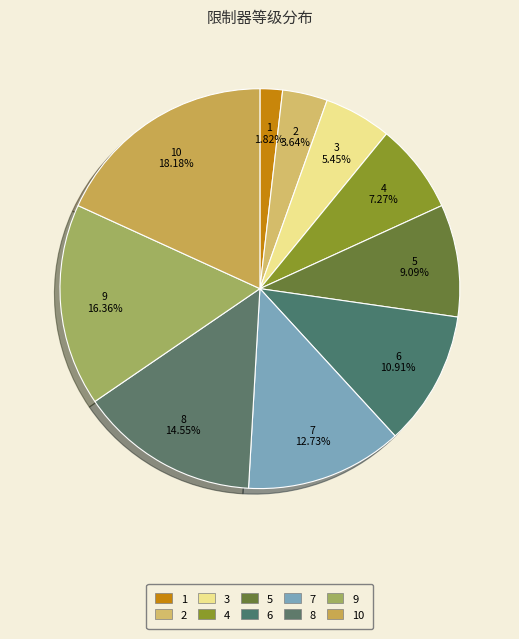

What portion of the pie excludes 8?

85.5%